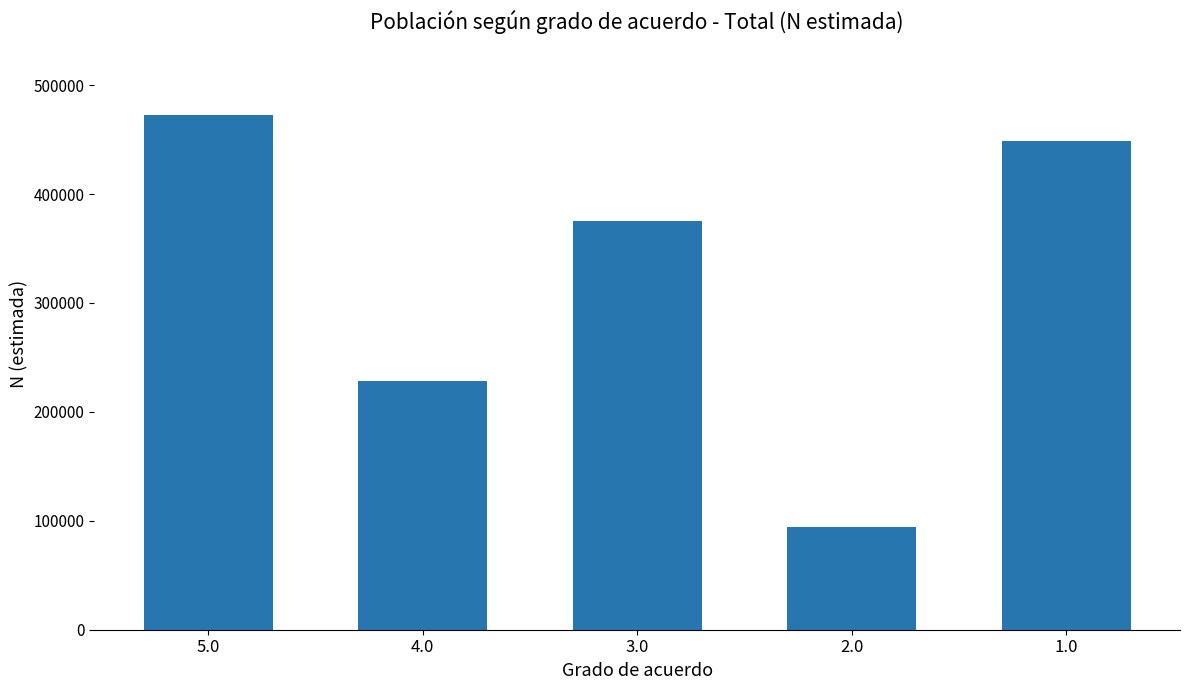

Reading left to right, transcribe all the data shown in this chart.

472896	228230	374933	94185	448610